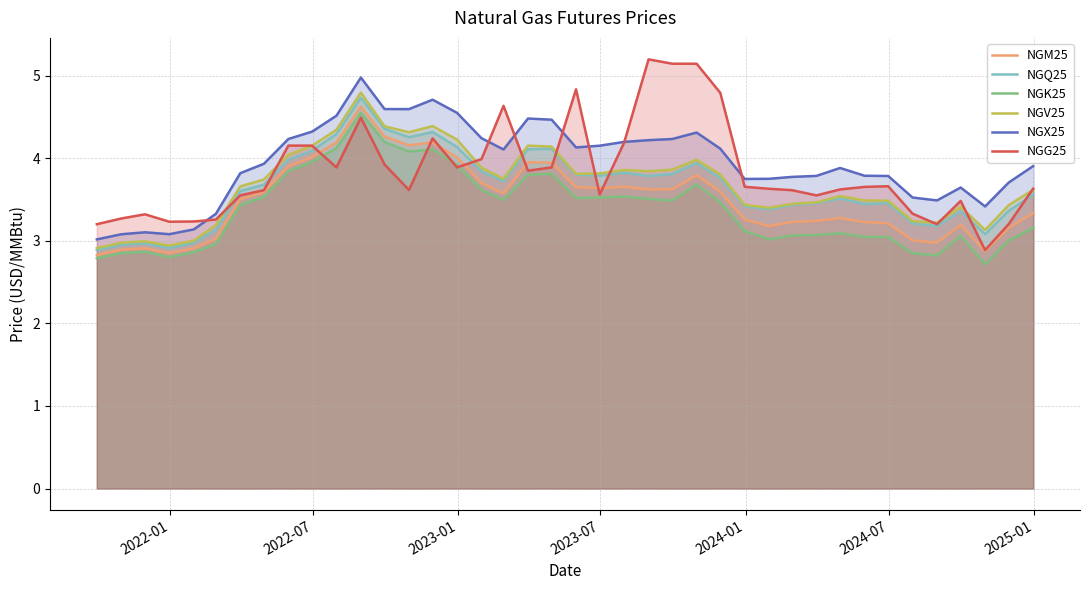

What are all the series names shown in the legend?

NGM25, NGQ25, NGK25, NGV25, NGX25, NGG25